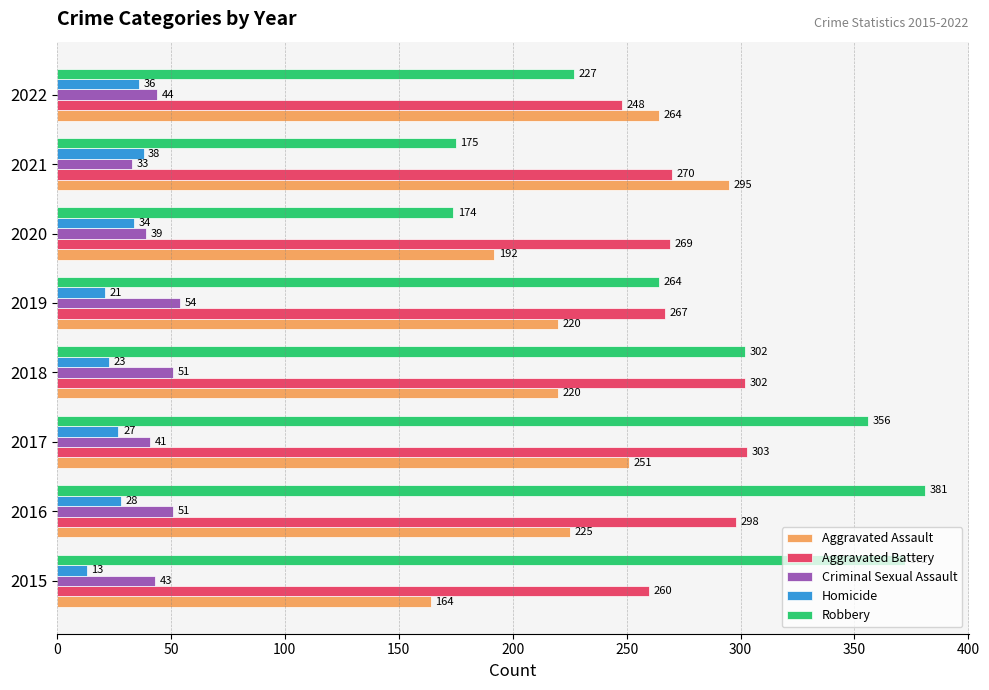

At which category is the sum across all series the highest?

2016